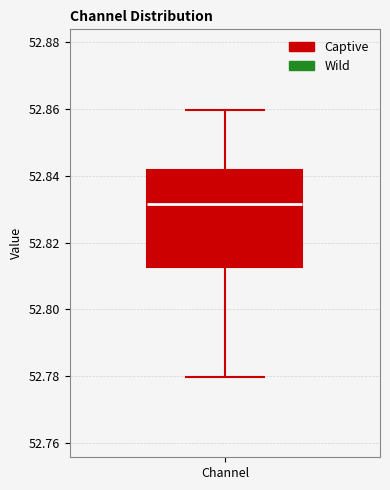

Read this box plot against the y-axis: the position of the median line, the range covered by the box, and the ends of both whiskers. The values are not printed on the chart, so give them approximately, as read against the axis.

median 52.832, box 52.812 to 52.842, whiskers 52.780 to 52.860